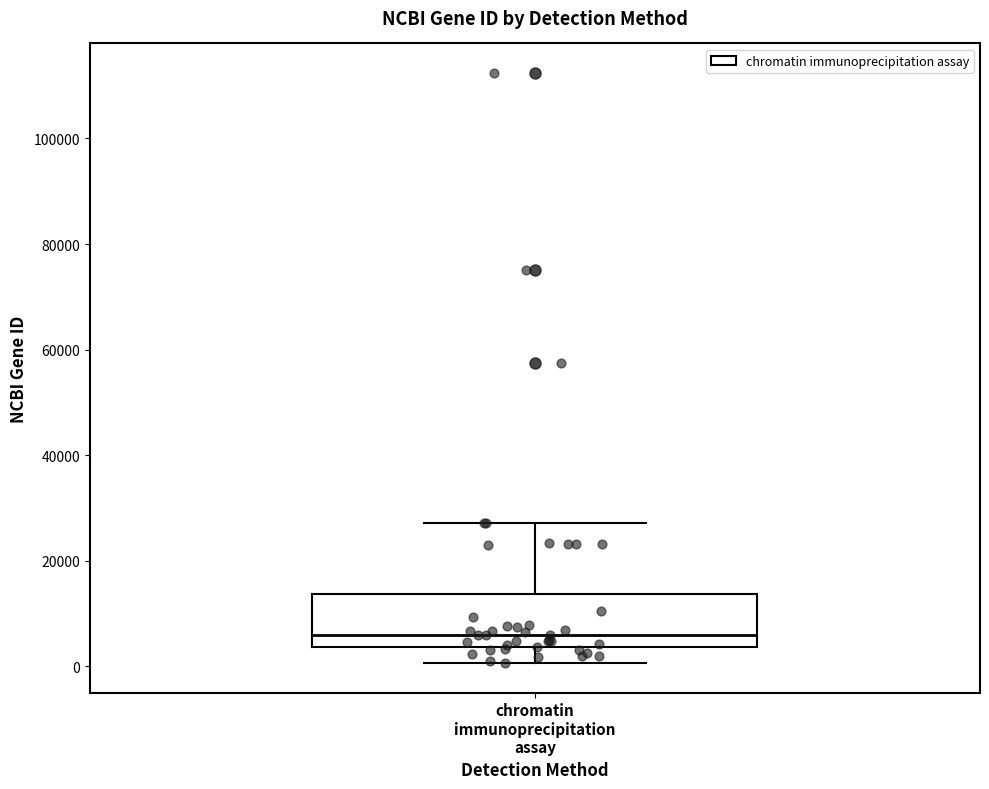

Read this box plot against the y-axis: the position of the median line, the range covered by the box, and the ends of both whiskers. The values are not printed on the chart, so give them approximately, as read against the axis.

median 6000, box 4000 to 14000, whiskers 0 to 28000